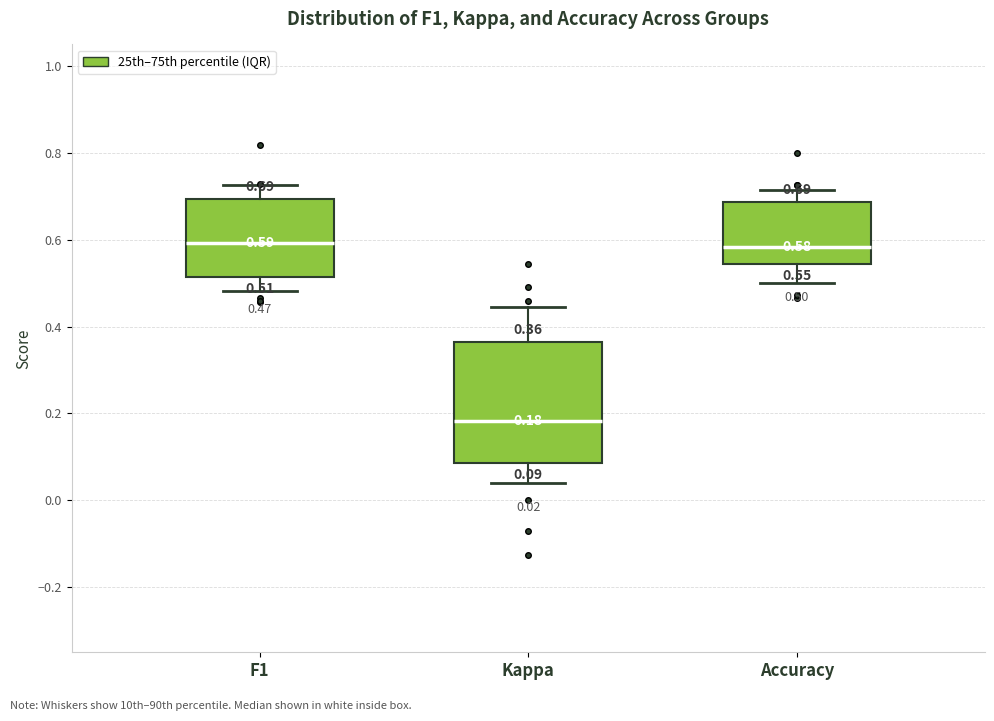

Which box is the tallest, from its lower edge to its upper edge?

Kappa